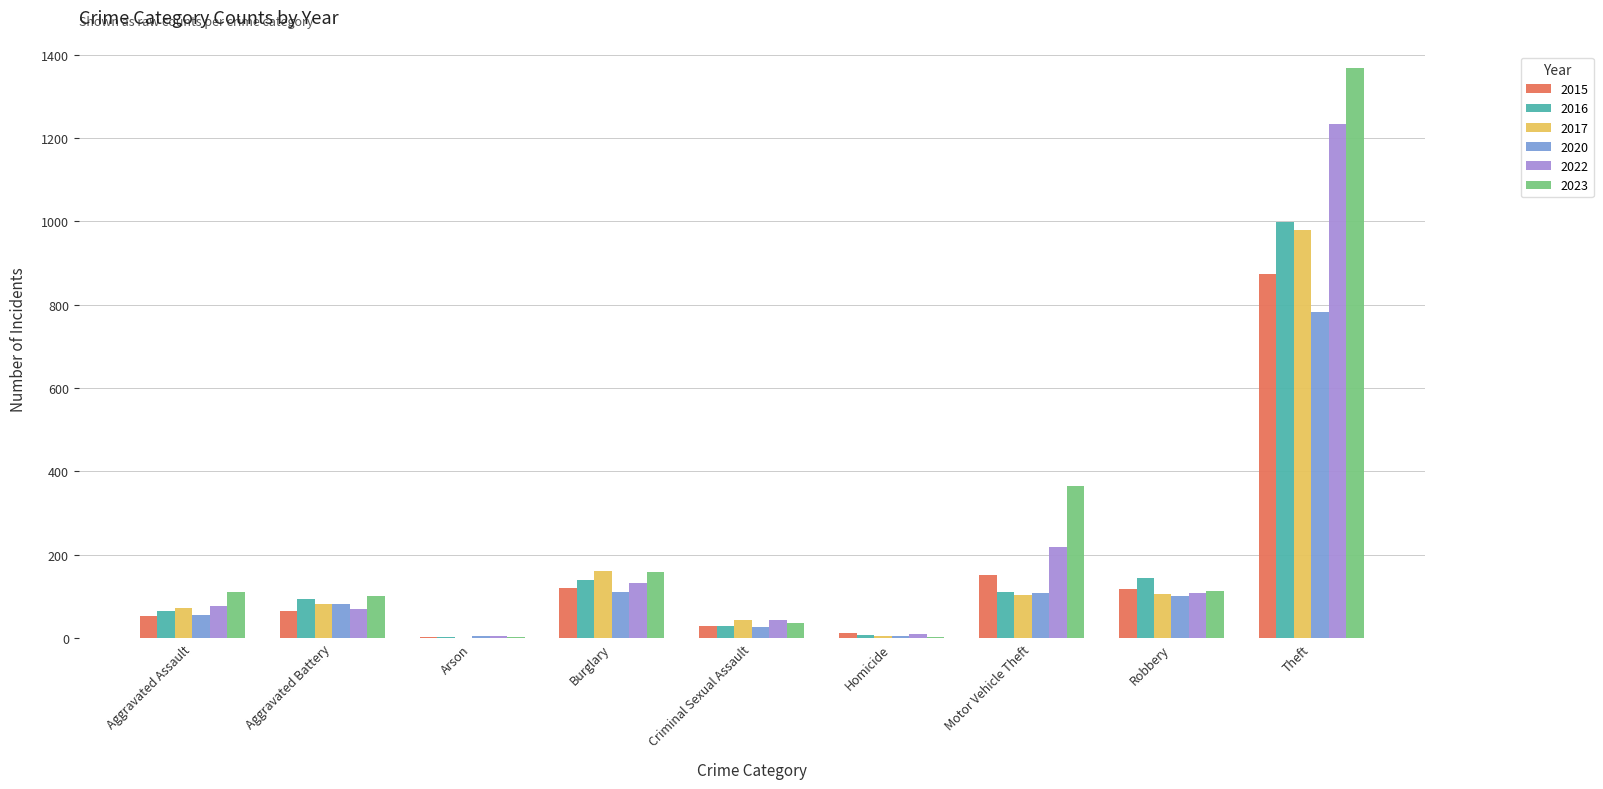

The 2016 series shows 44 at Burglary. True or false?

False